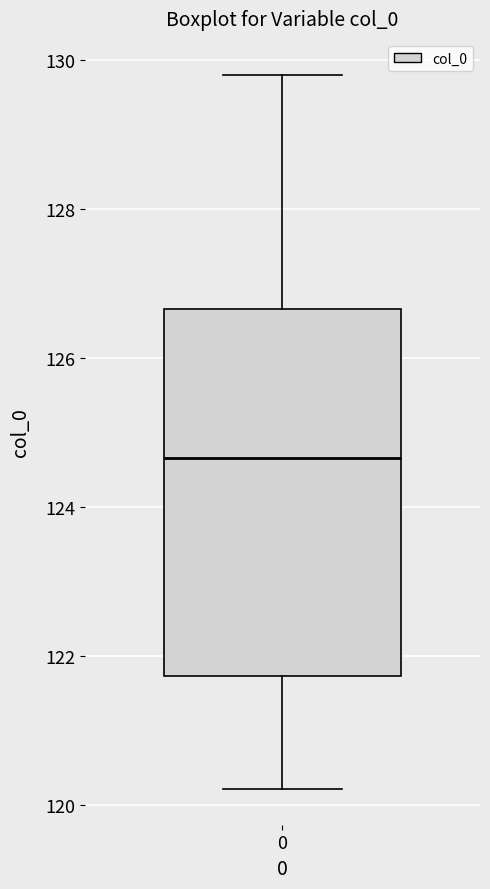

Read this box plot against the y-axis: the position of the median line, the range covered by the box, and the ends of both whiskers. The values are not printed on the chart, so give them approximately, as read against the axis.

median 124.6, box 121.8 to 126.6, whiskers 120.2 to 129.8